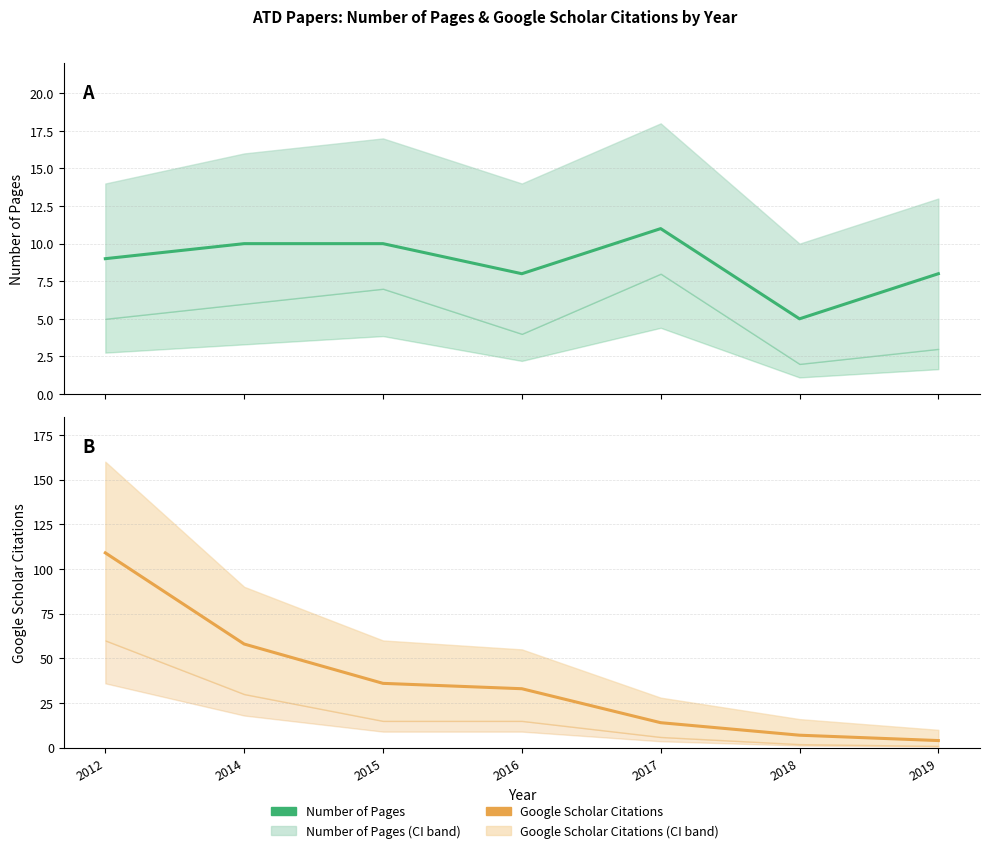

What is the value of the Google Scholar Citations point at the 4th from the left?

33